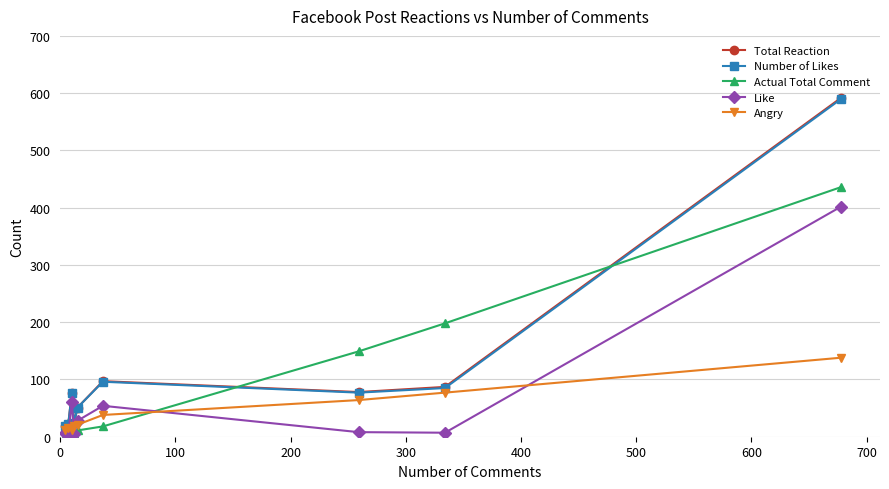

Which series has the widest spread of values?

Total Reaction